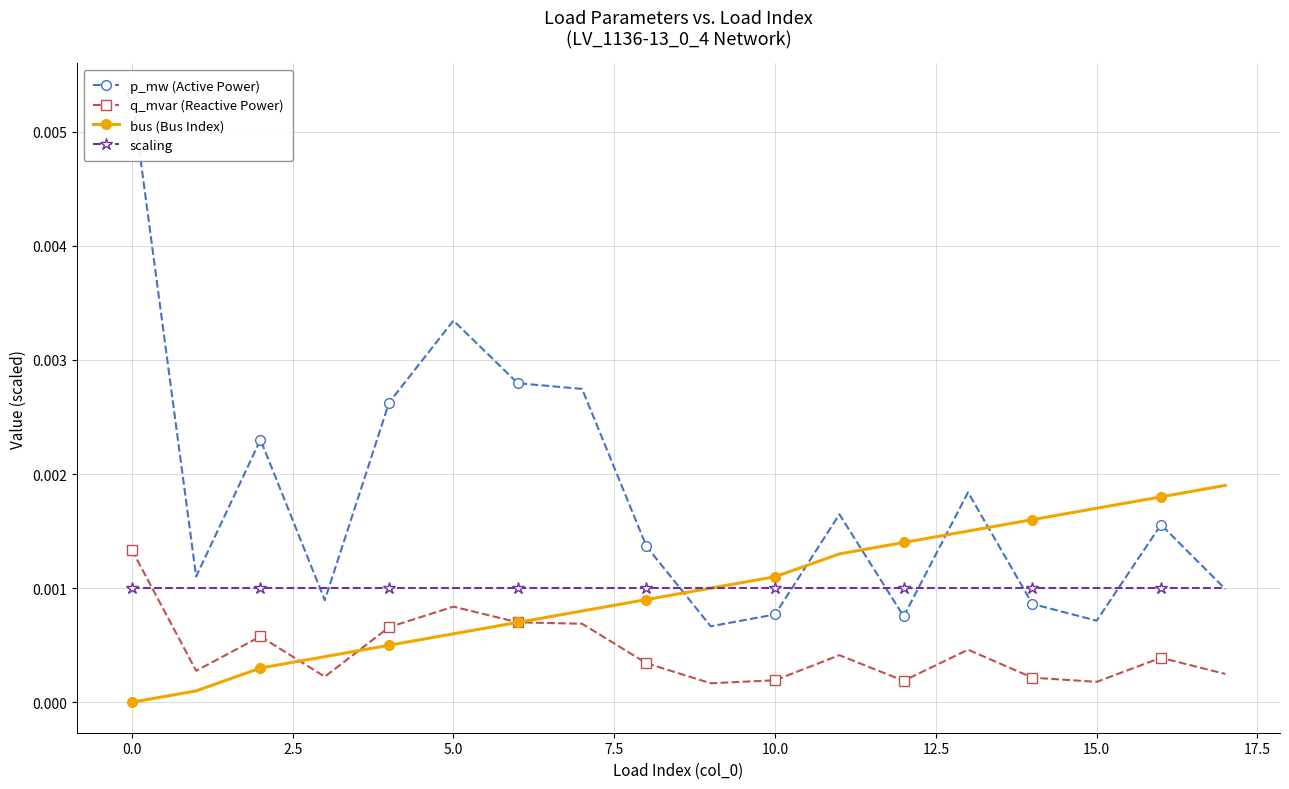

True or false: q_mvar (Reactive Power) has a value of 0.0 at 5.0.

False